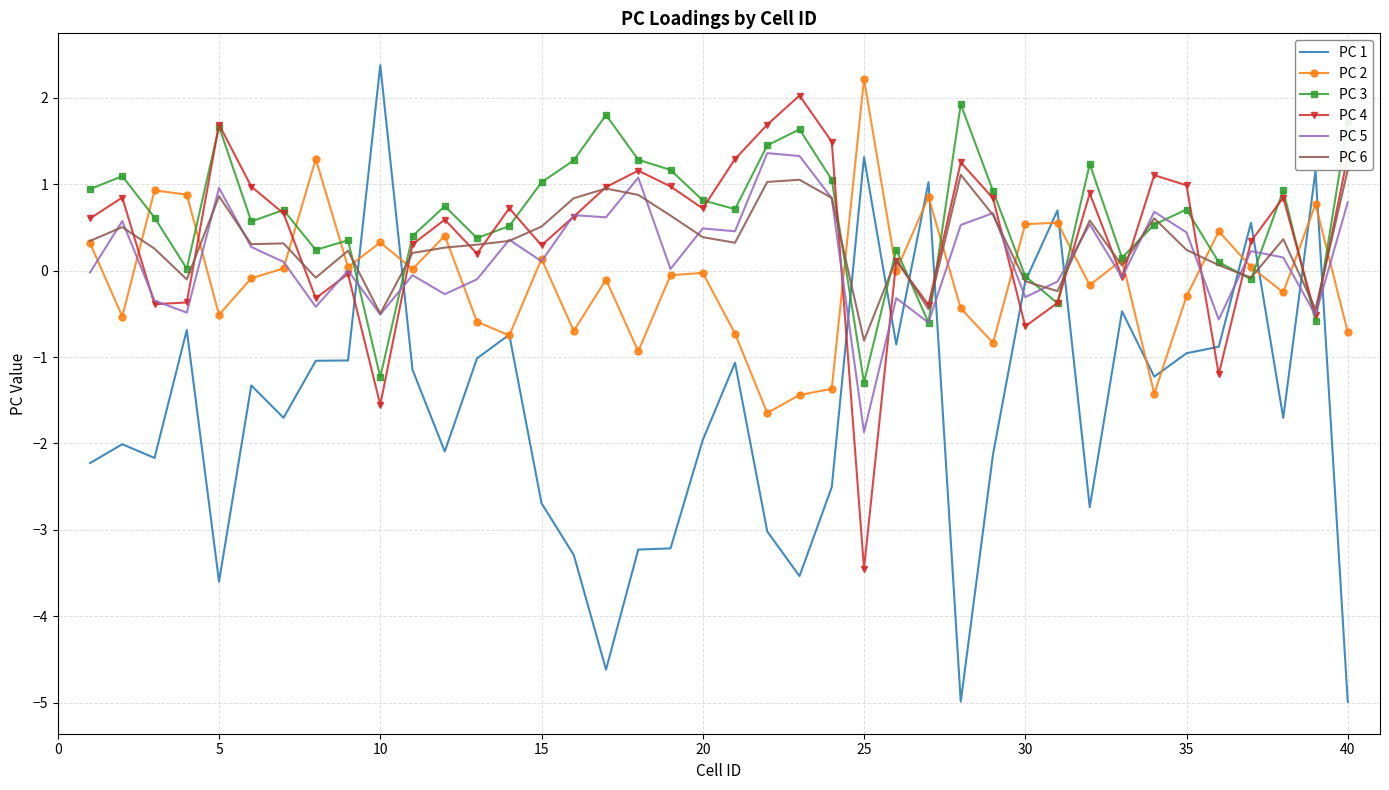

The value of PC 5 at 5 is 1.4. True or false?

False